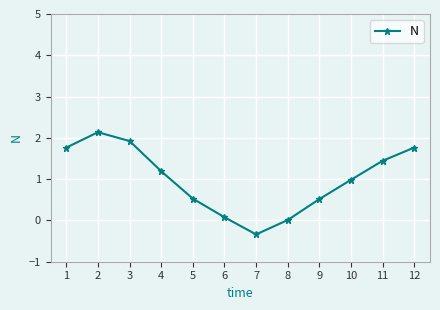

Read the value at 6.

0.1